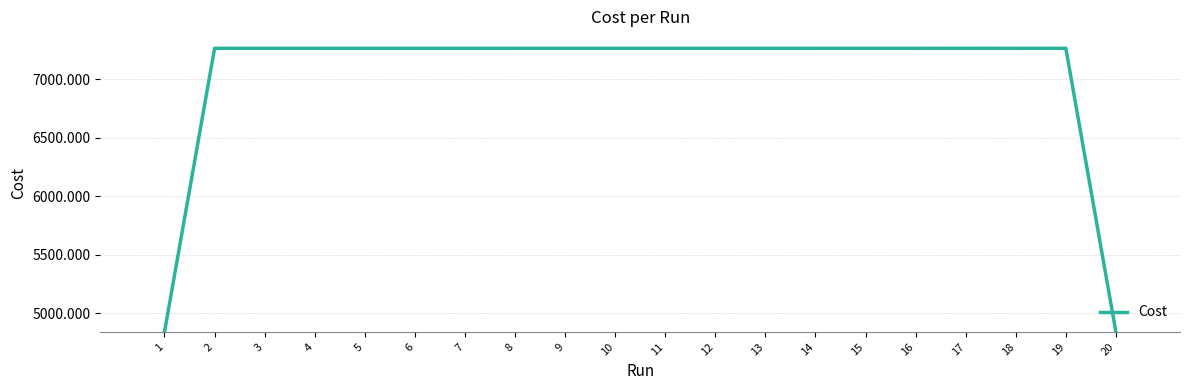

What is the sum of the values at 7 and 18?

14525.5